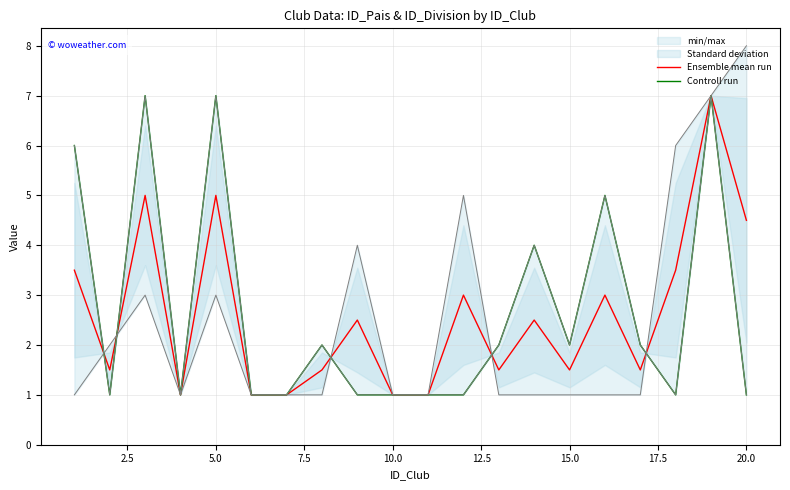

True or false: Ensemble mean run has more than 2 points higher than both neighbors.

True